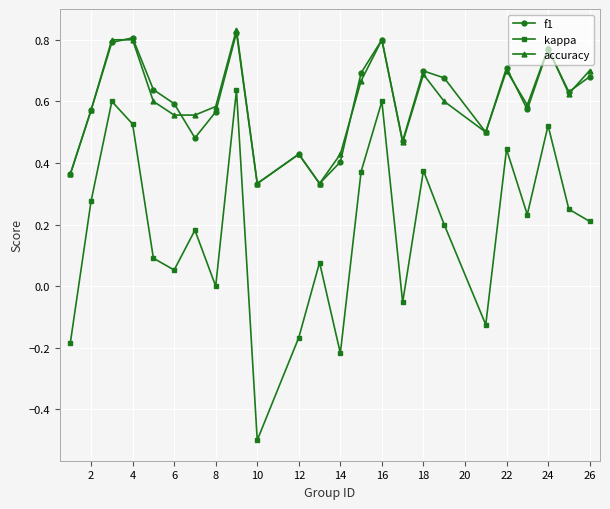

Which series has the largest range (max minus min)?

kappa